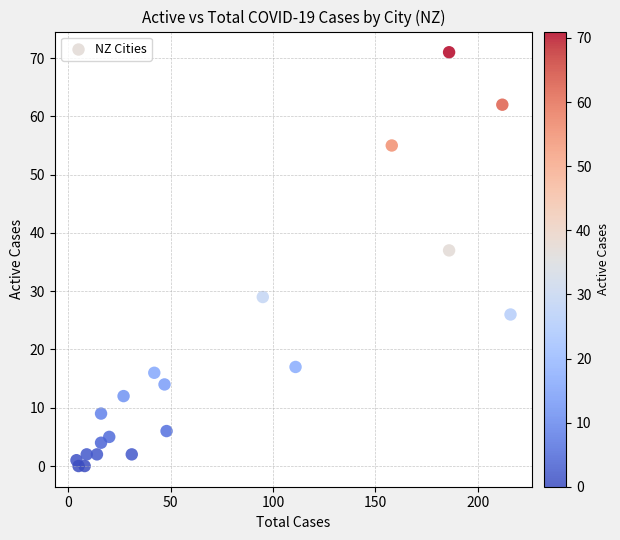

What Y value in the scatter plot is closest to 35?

37